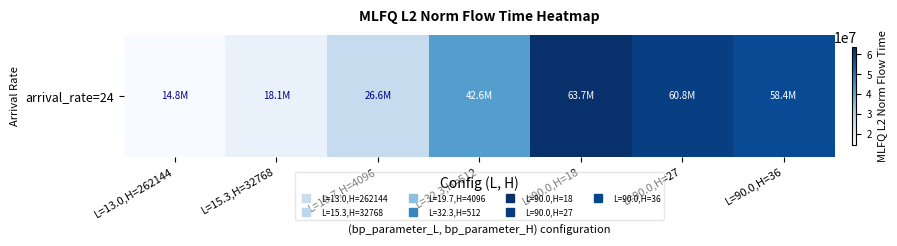

Is it true that the value at L=90.0,H=18 is 63710489.5?

True